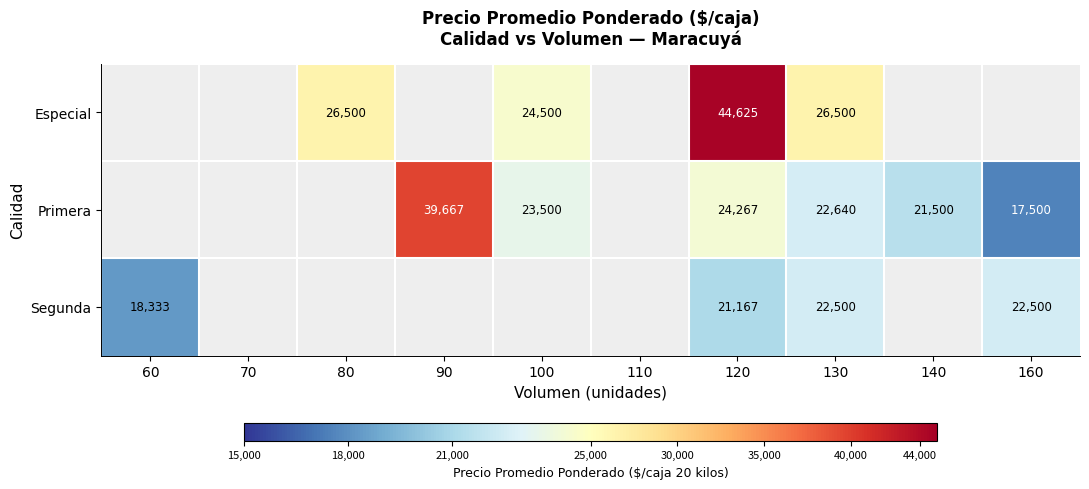

Between 60 and 160, which series saw the biggest shift?

Segunda